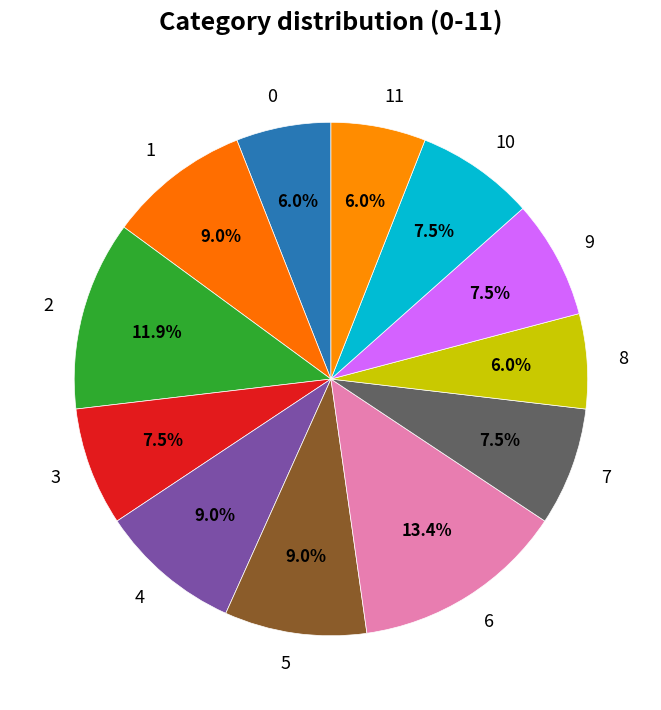

Does any single category account for the majority?

No